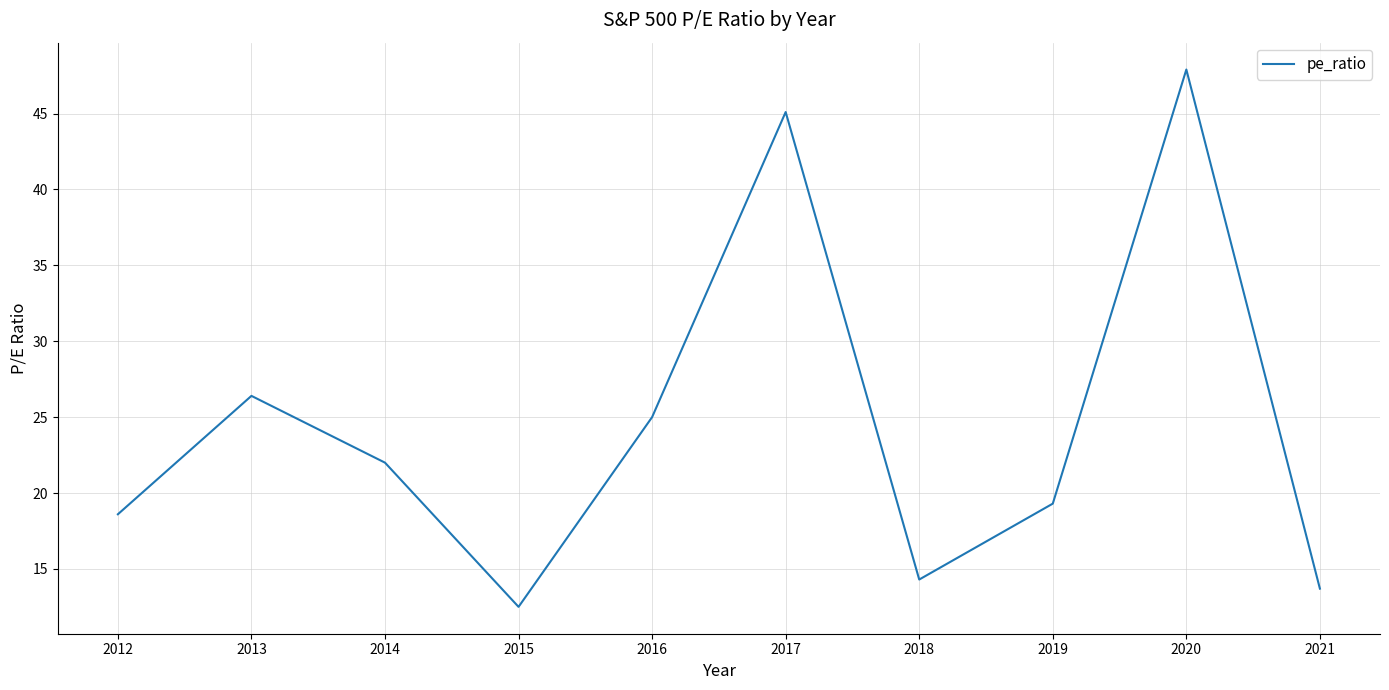

Reading left to right, transcribe all the data shown in this chart.

18.6	26.4	22.0	12.5	25.0	45.1	14.3	19.3	47.9	13.7